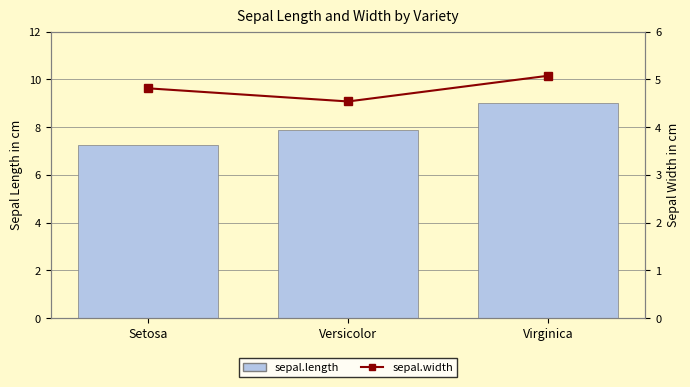

What is the maximum value for sepal.length?

9.0